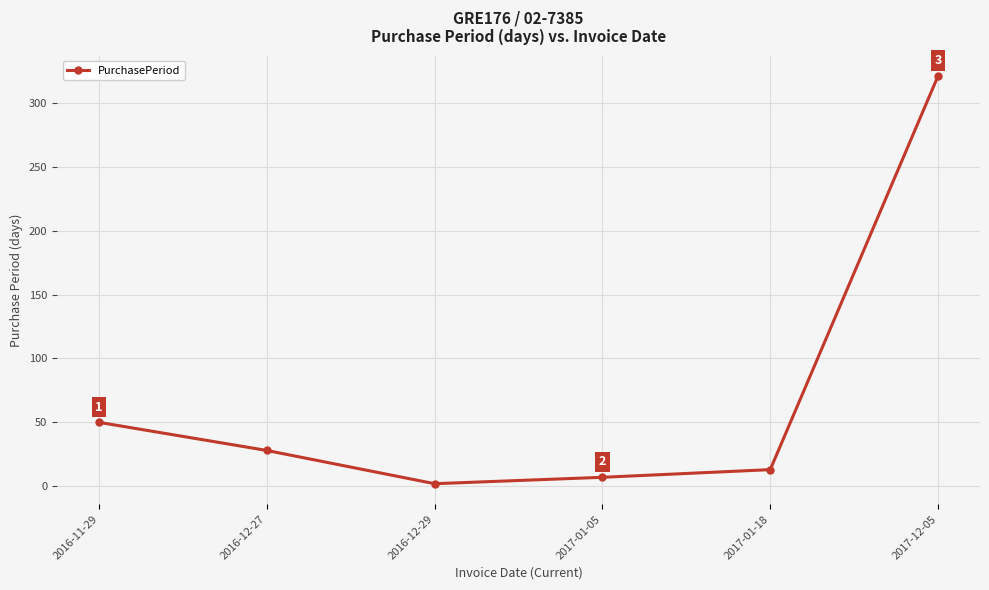

At which category does the chart reach its minimum across all series?

2016-12-29